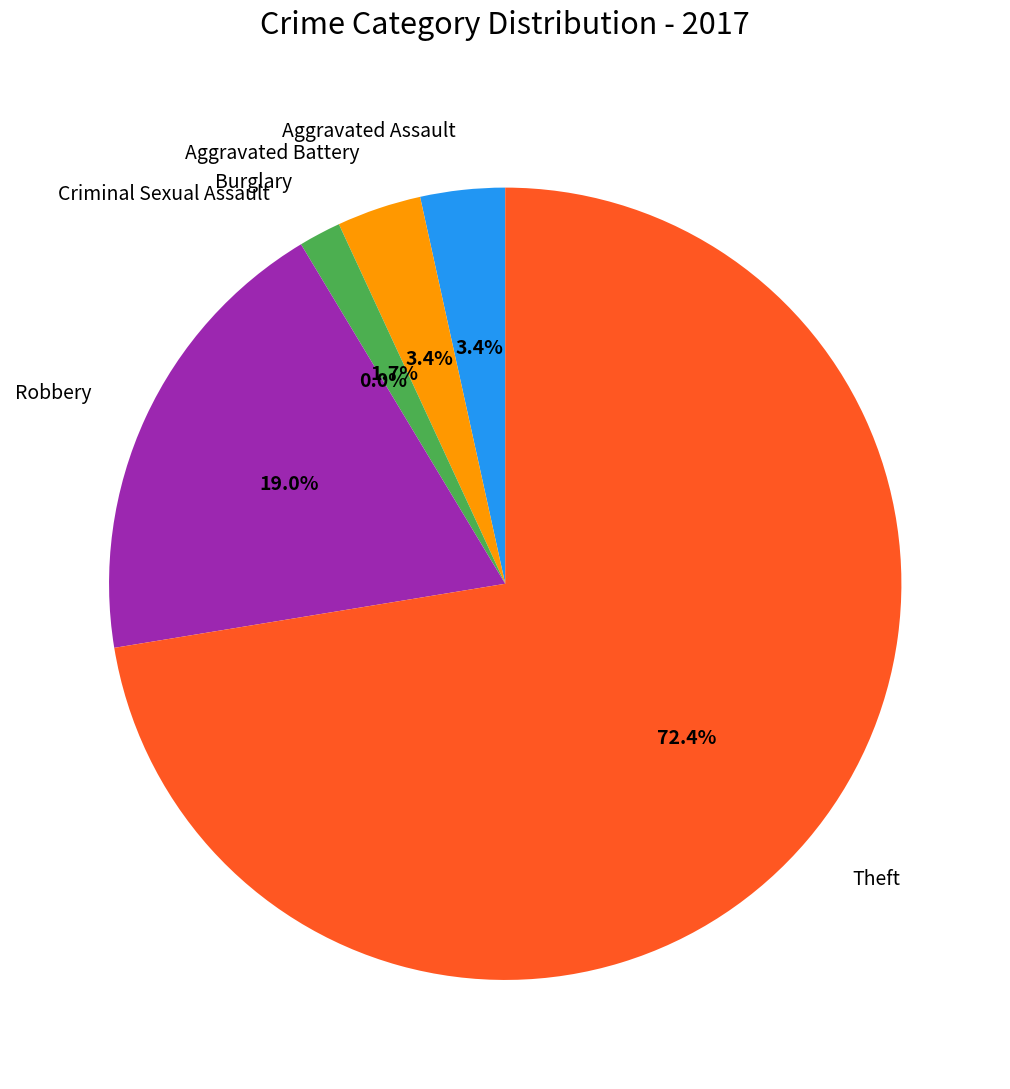

What is the largest slice in the pie chart?

Theft